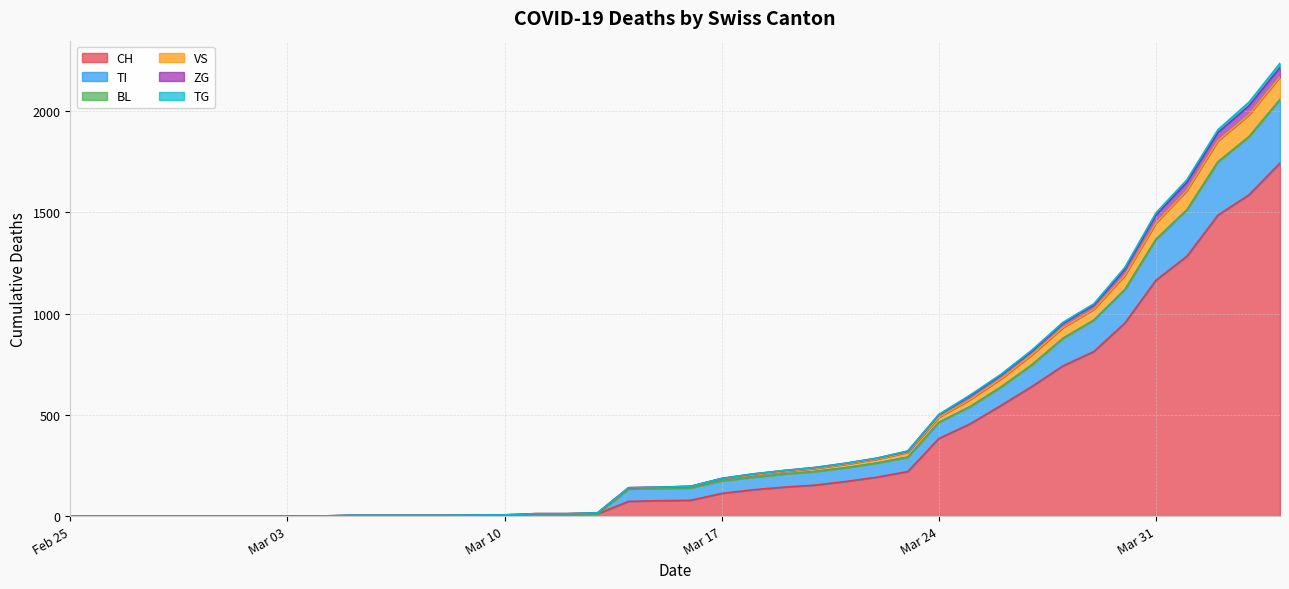

What is the highest value of the CH series?

1744